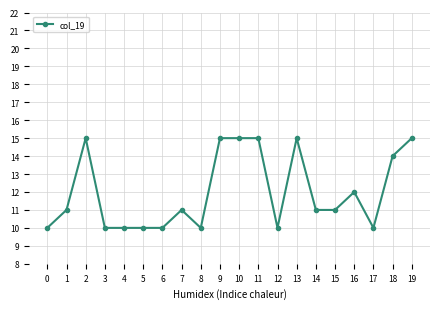

What is the minimum value shown in the chart?

10